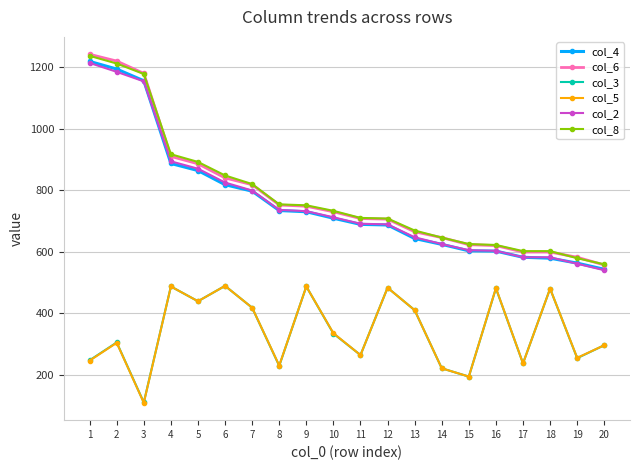

What is the minimum value shown in the chart?

109